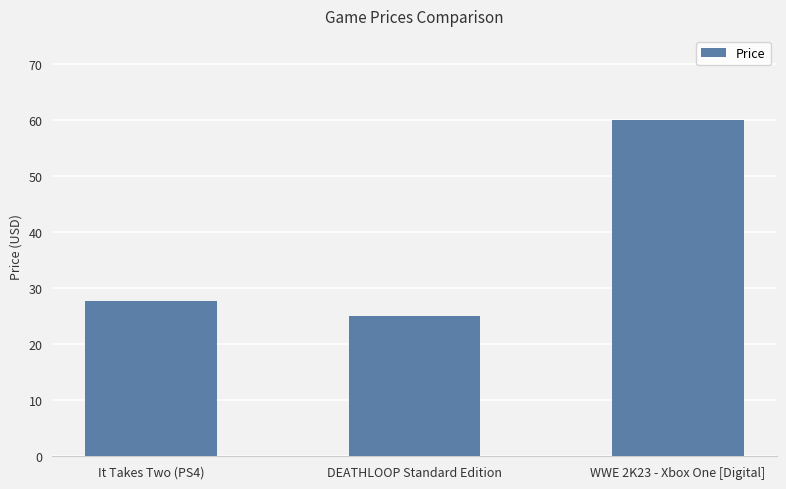

Is it true that the value at WWE 2K23 - Xbox One [Digital] is 84.3?

False